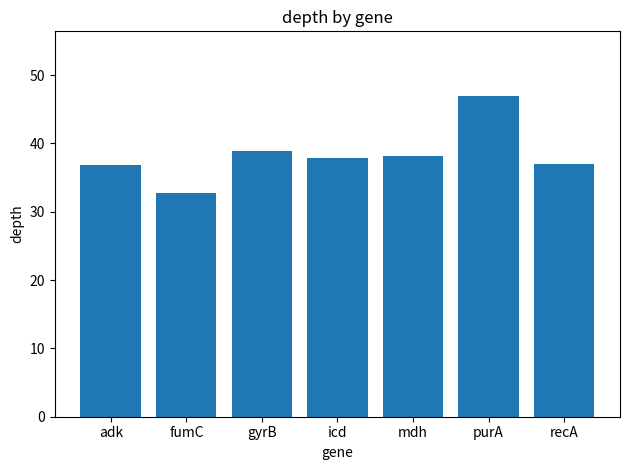

The value at icd is 37.8. True or false?

True